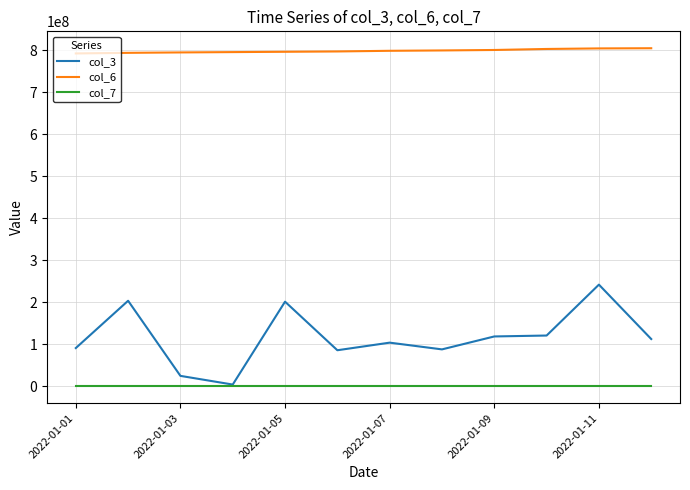

True or false: col_6 and col_3 cross at least once.

False